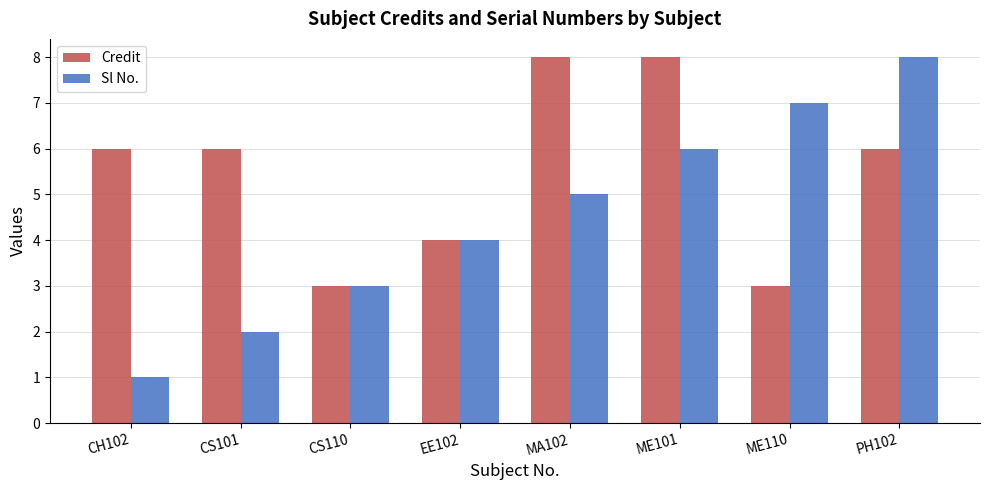

Which series has the widest spread of values?

Sl No.